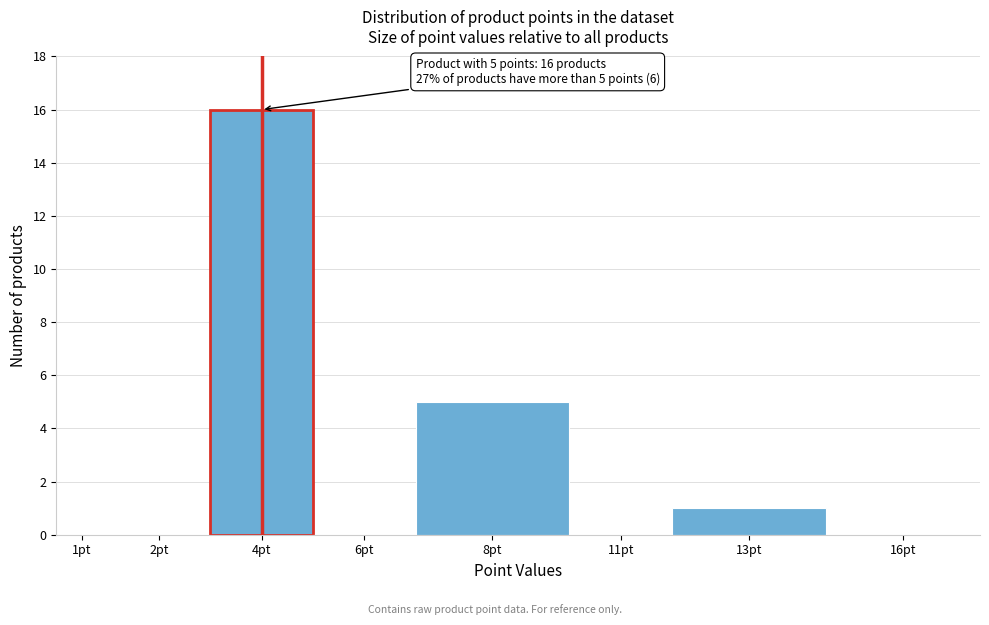

Reading right to left, what are all the values shown in this chart?

16pt=0	13pt=1	11pt=0	8pt=5	6pt=0	4pt=16	2pt=0	1pt=0